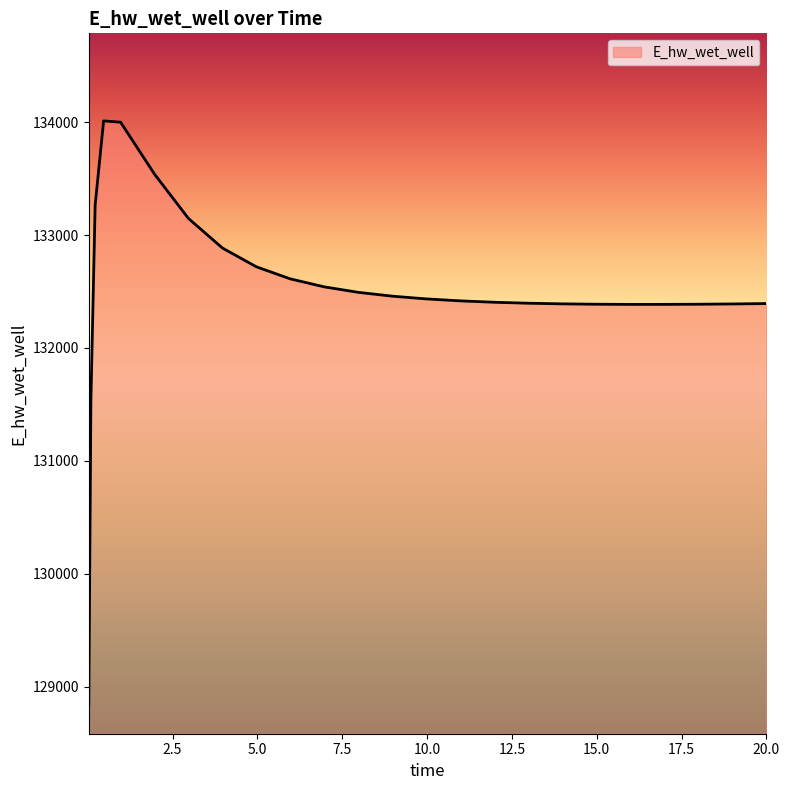

What is the difference between the maximum and minimum values?

5170.4